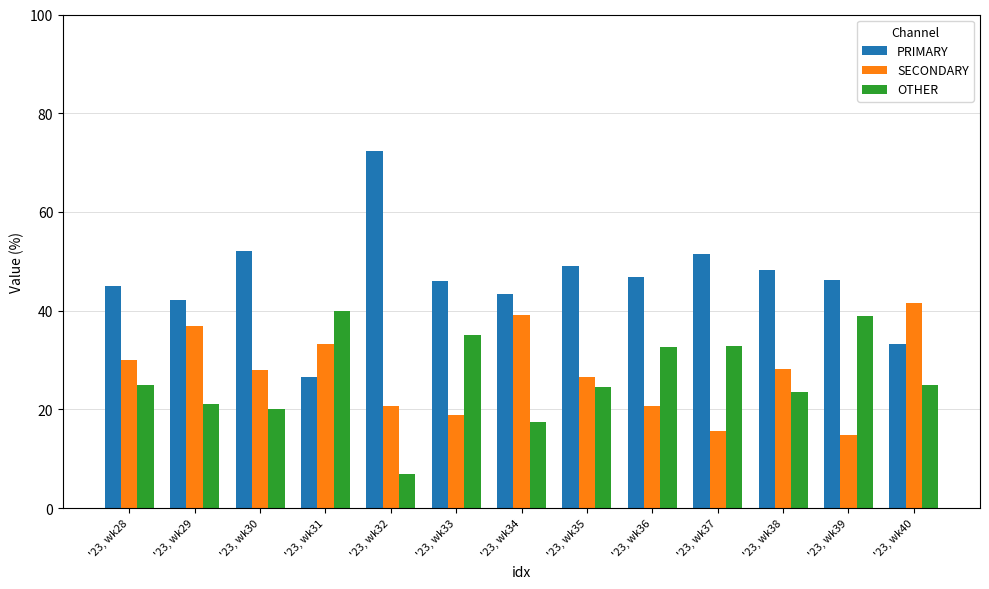

List the labels in order of SECONDARY value, largest first.

'23, wk40, '23, wk34, '23, wk29, '23, wk31, '23, wk28, '23, wk38, '23, wk30, '23, wk35, '23, wk32, '23, wk36, '23, wk33, '23, wk37, '23, wk39